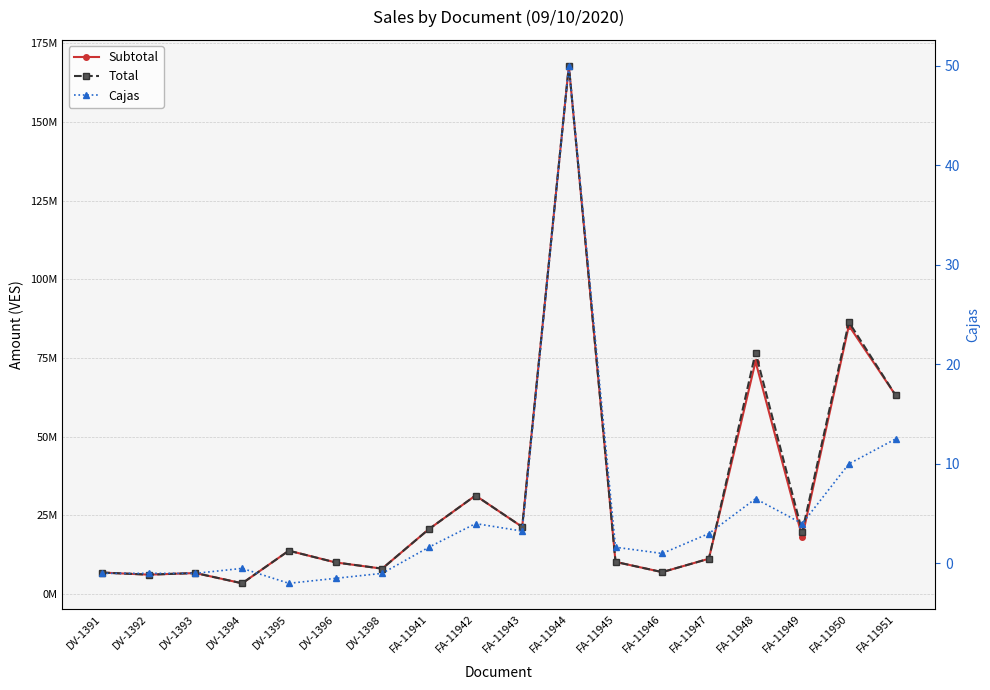

True or false: Total and Cajas intersect in this chart.

False